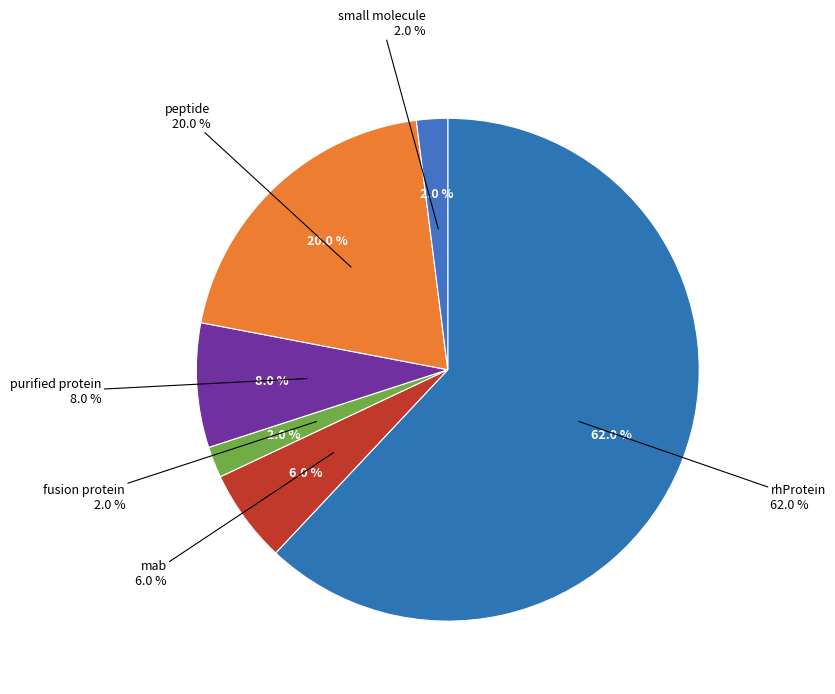

How many segments does this pie chart have?

6